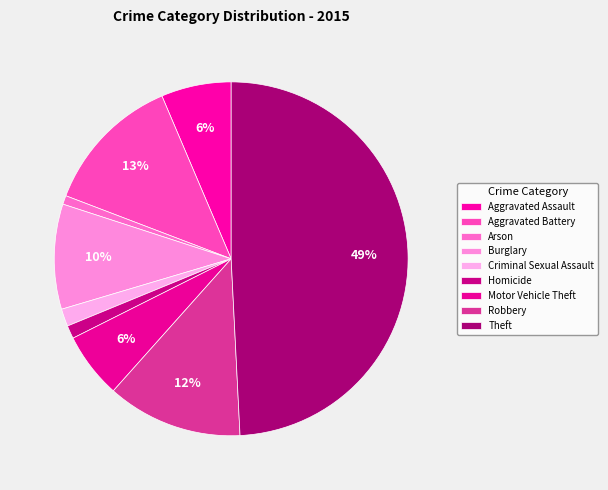

To the nearest percent, what percentage of the pie is Criminal Sexual Assault?

2%